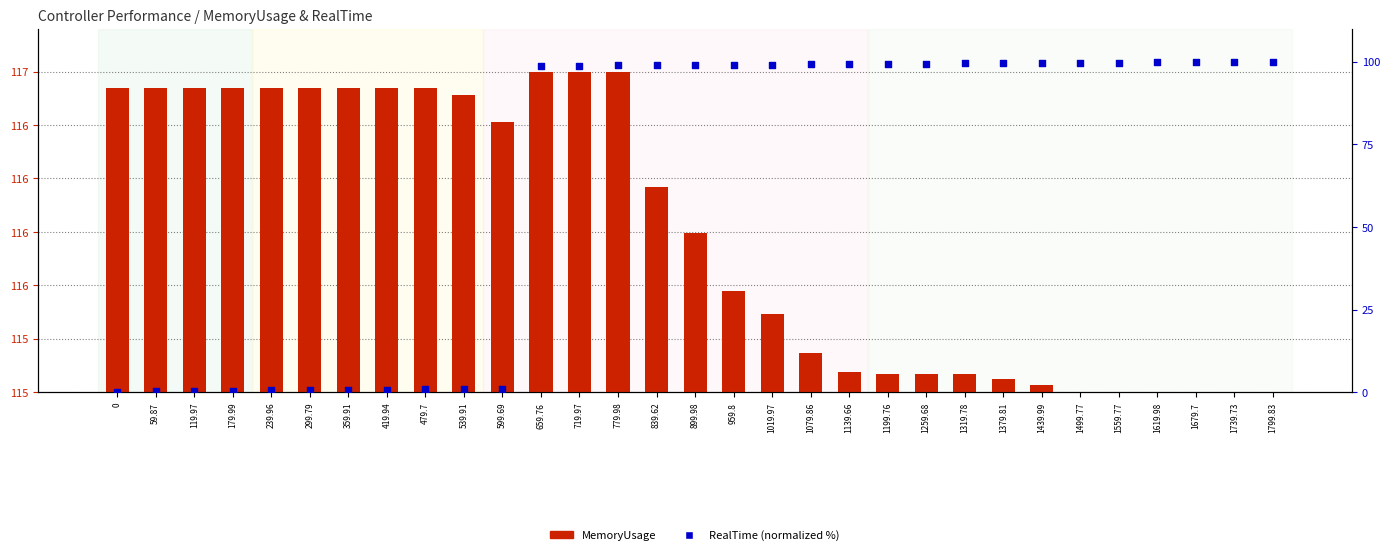

Is the value of MemoryUsage at 1019.97 greater than the value of RealTime at 1679.7?

No